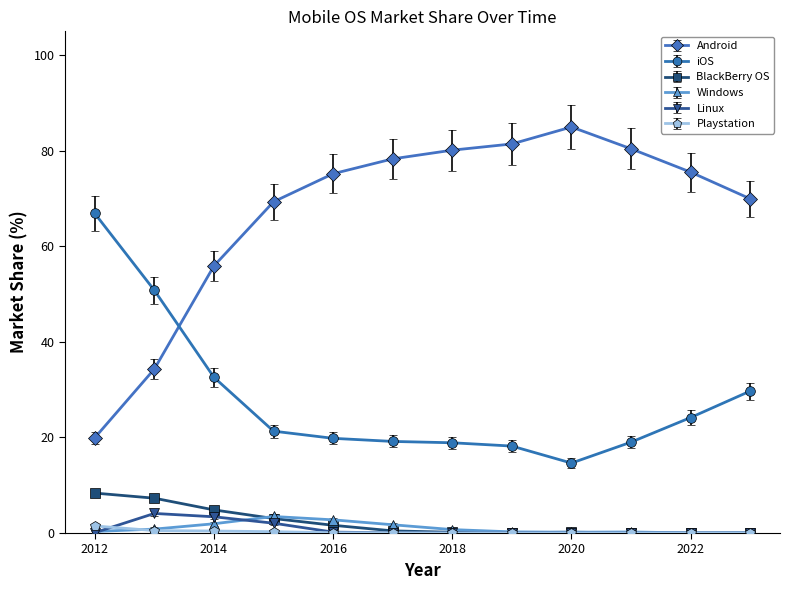

Count the number of data series in this chart.

6